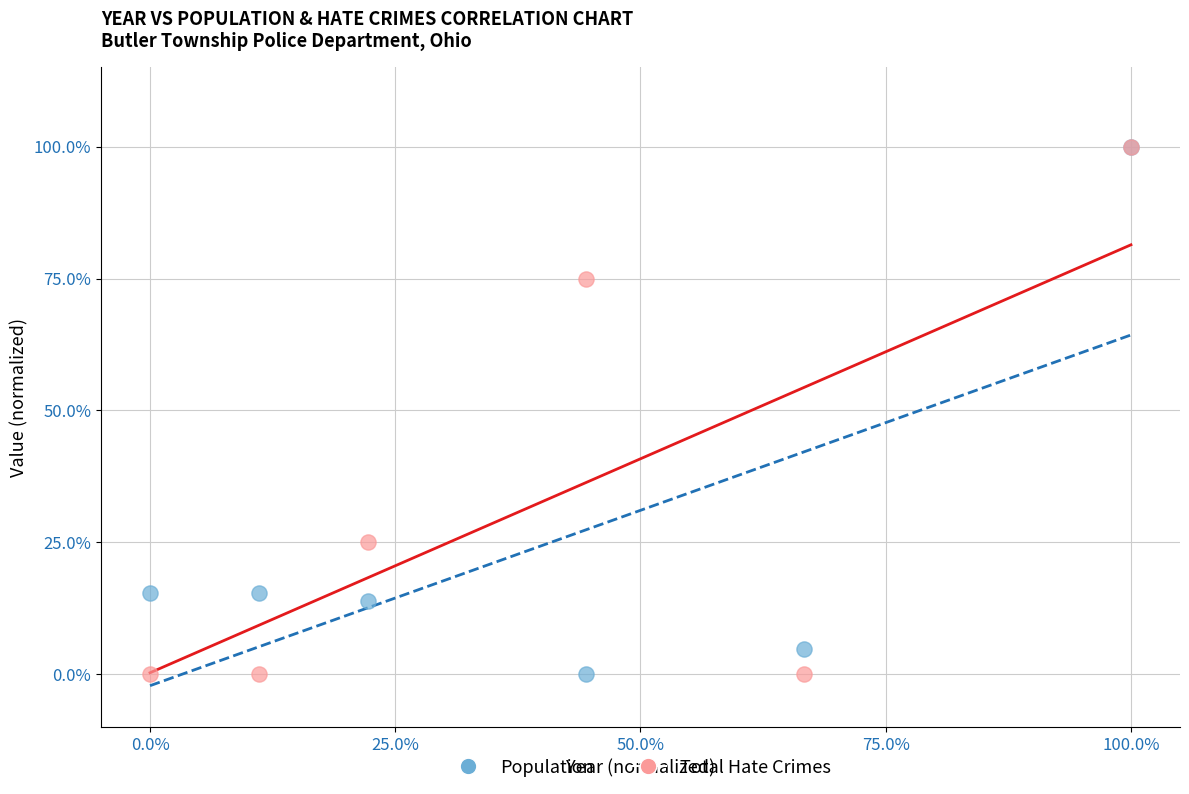

What are all the series names shown in the legend?

Population, Total Hate Crimes